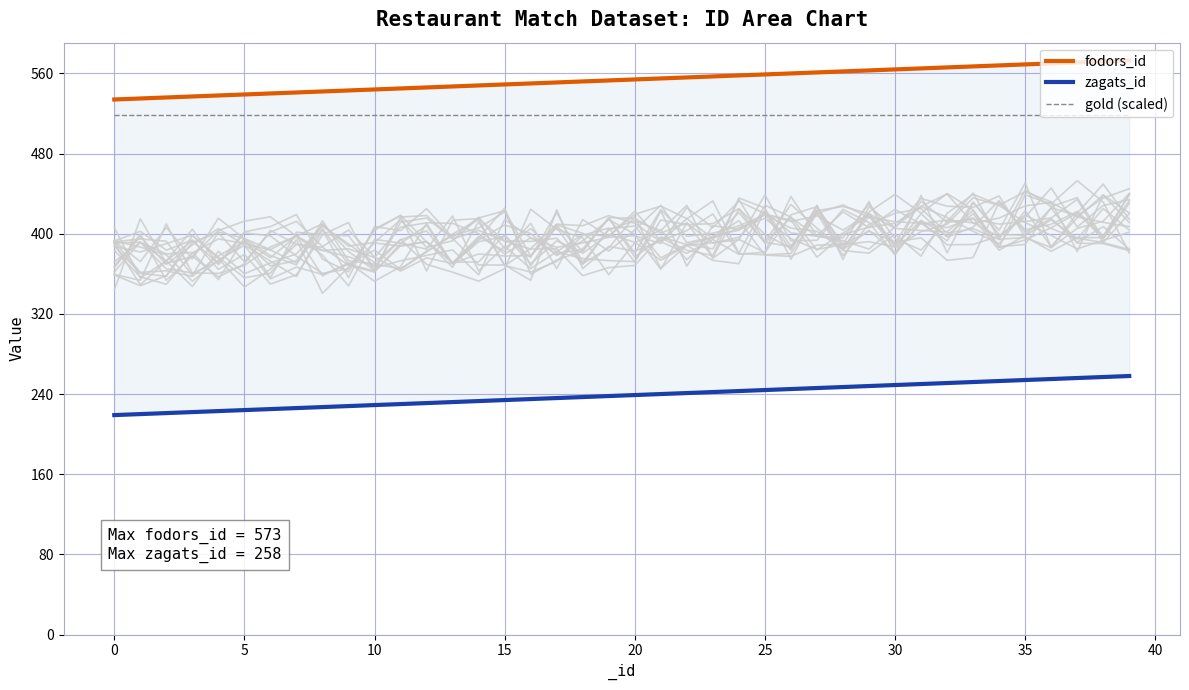

What is the minimum value shown in the chart?

219